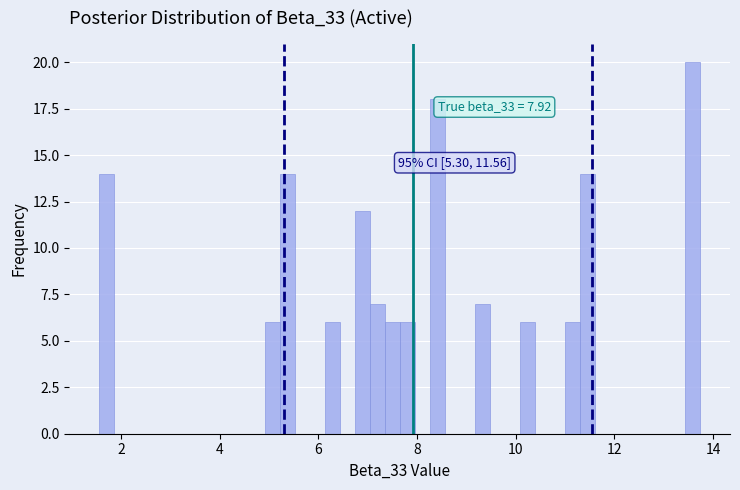

Read against the x-axis, roughly where is the centre of the tallest bar?

13.6